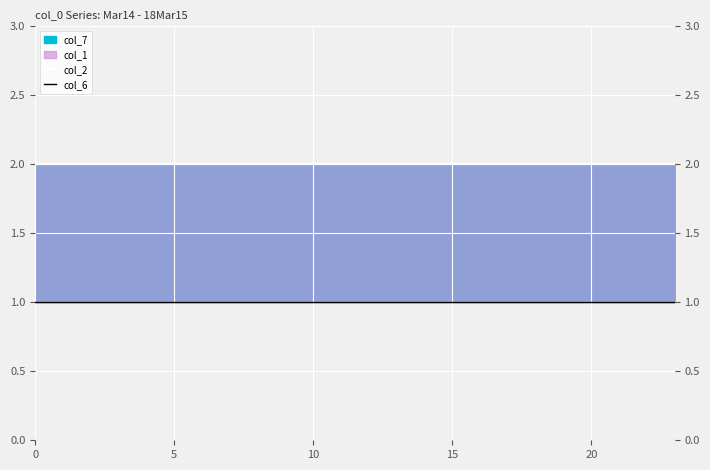

True or false: col_2 and col_6 cross at least once.

False